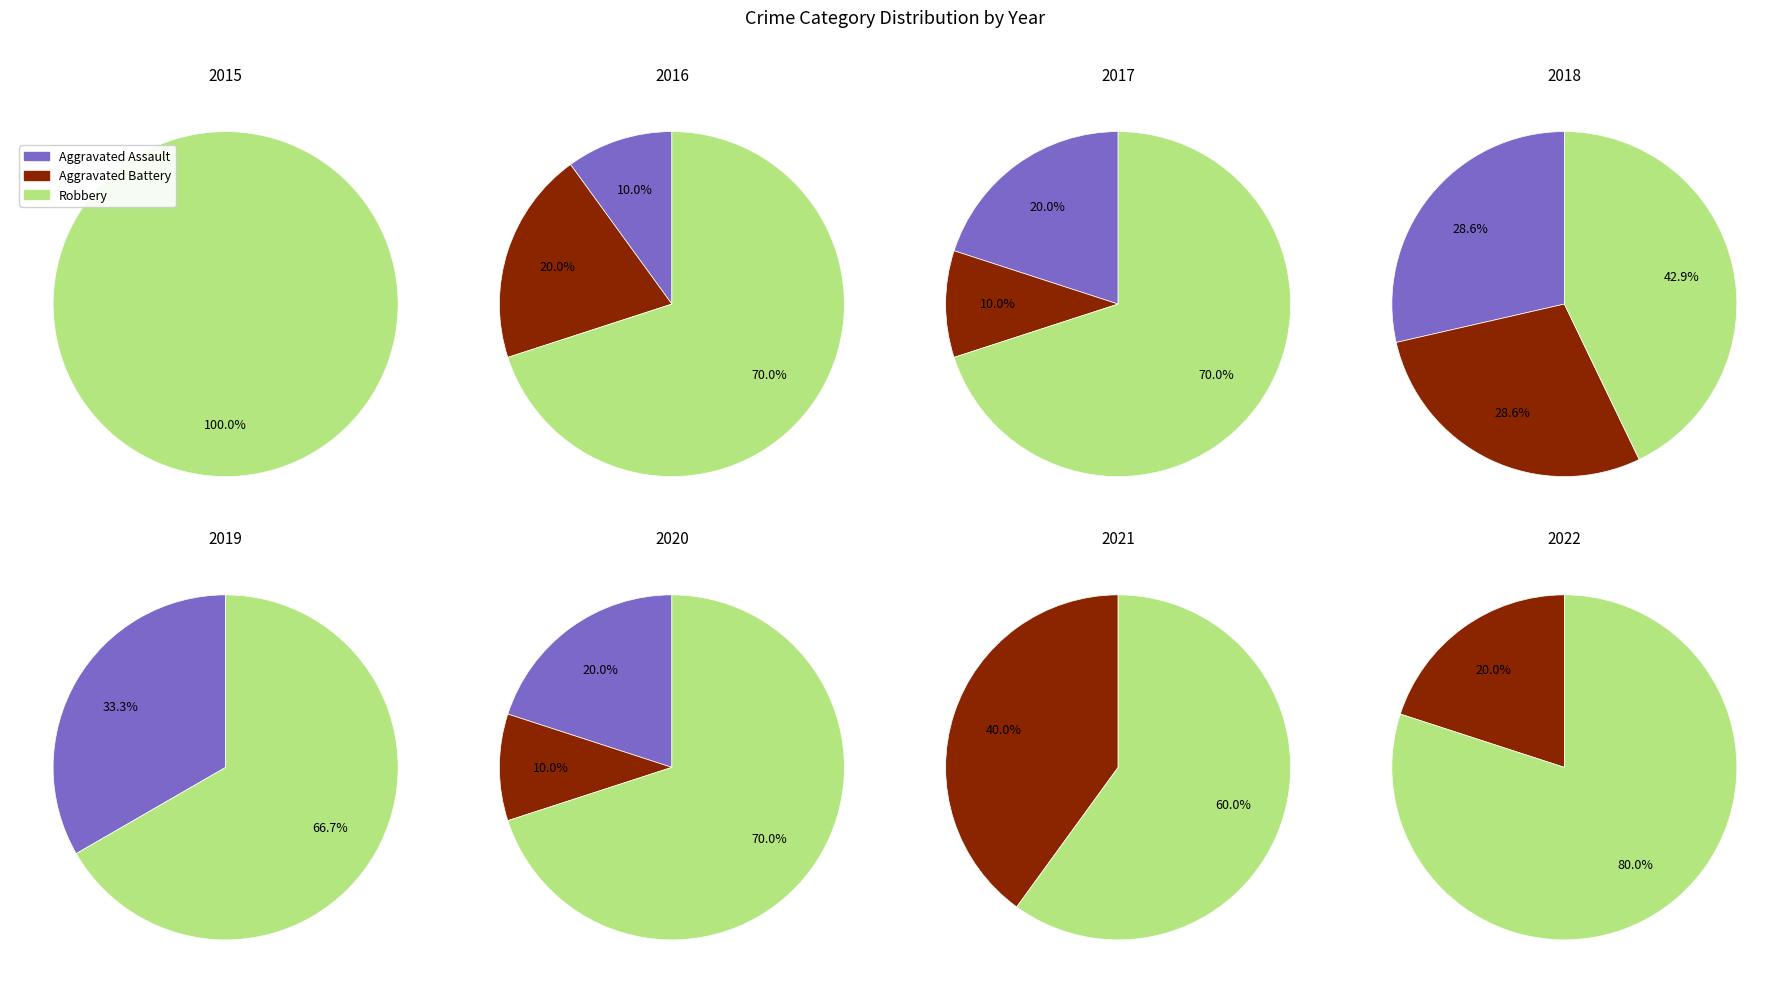

How much of the chart is everything except 2017?

75.0%